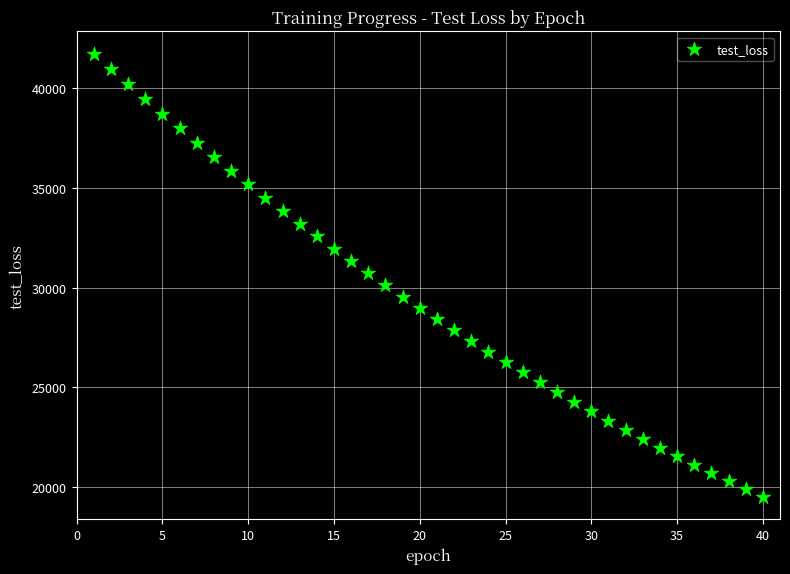

What is the range of Y values (max minus min)?

22239.6